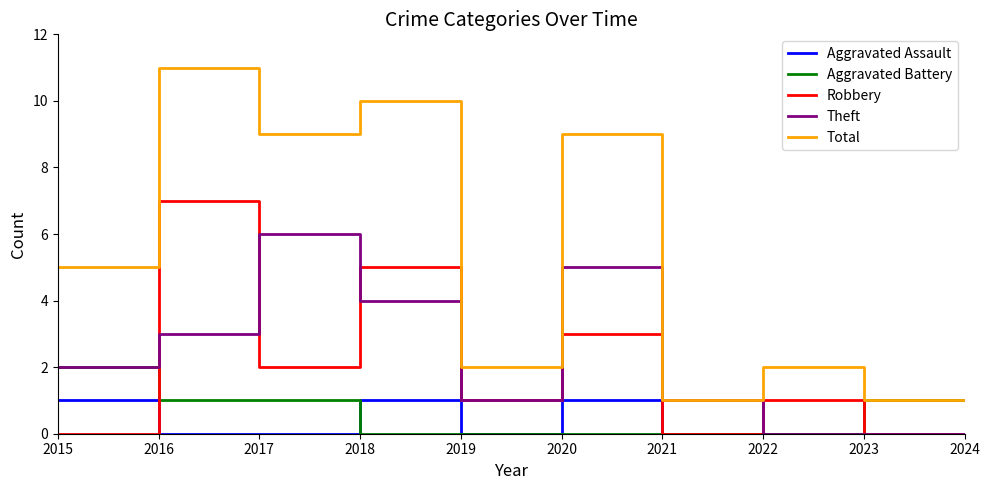

What is the difference between the maximum and minimum values in the Aggravated Battery series?

2